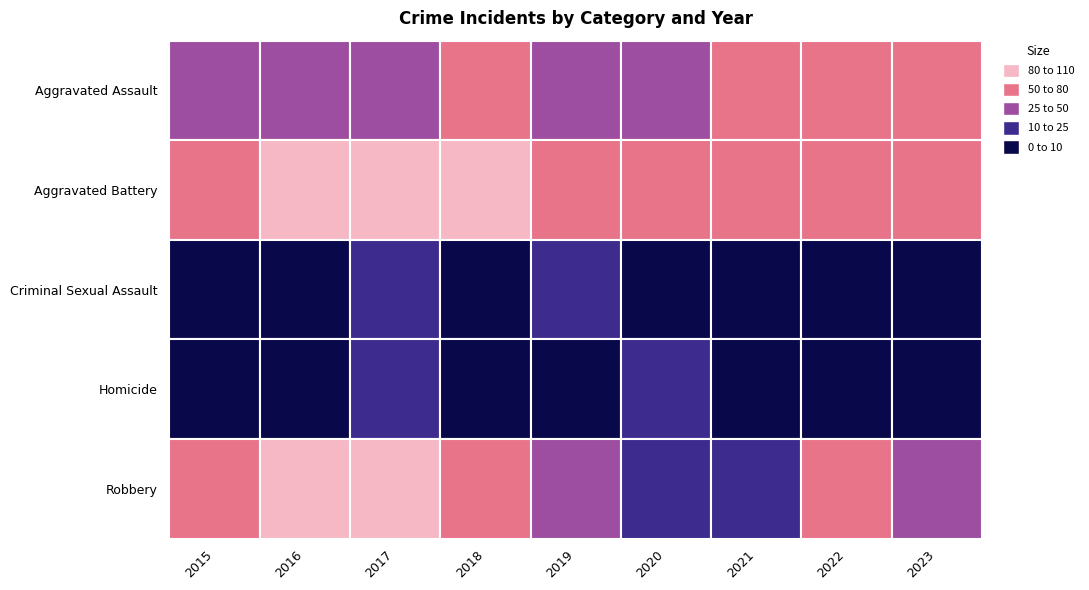

Reading left to right, transcribe all the data shown in this chart.

Aggravated Assault: 39	36	41	53	31	47	57	55	55
Aggravated Battery: 68	80	83	82	55	76	64	63	73
Criminal Sexual Assault: 8	7	10	8	11	9	8	4	6
Homicide: 3	7	10	6	5	11	7	1	8
Robbery: 53	105	98	53	32	24	24	53	32